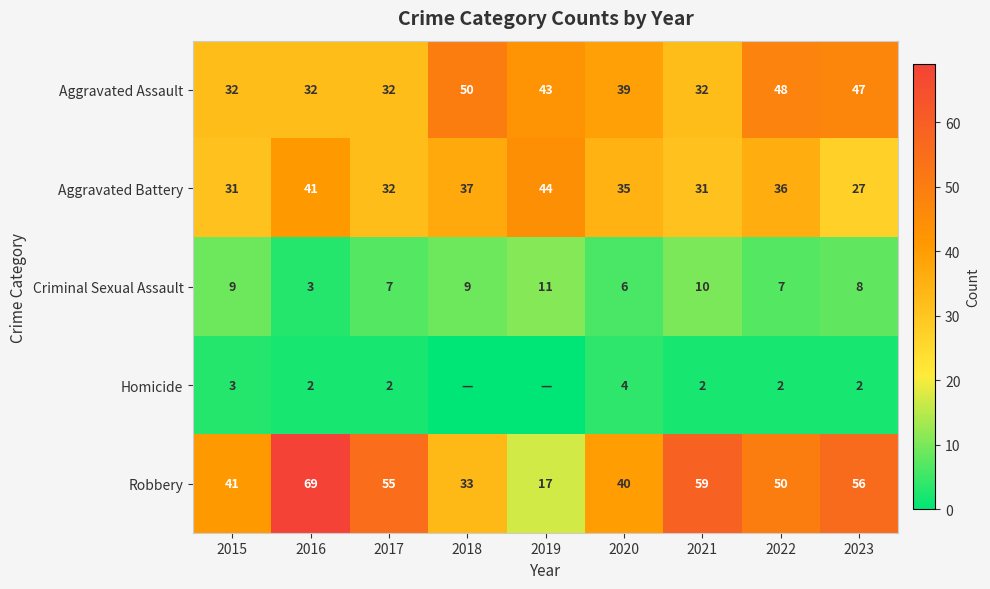

The value of Aggravated Assault at 2016 is 48. True or false?

False